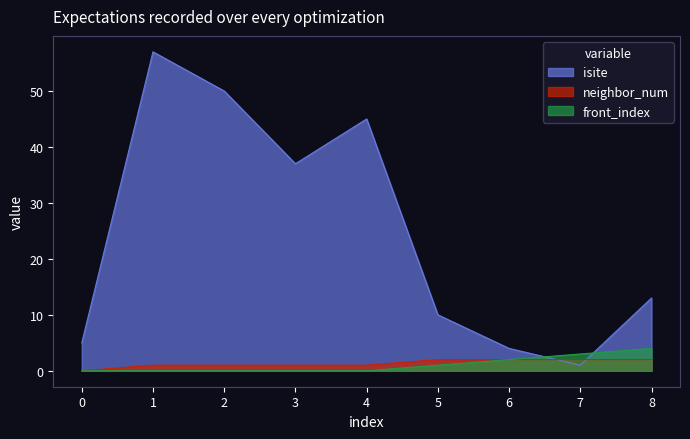

Where do isite and neighbor_num first cross each other?

6 and 7